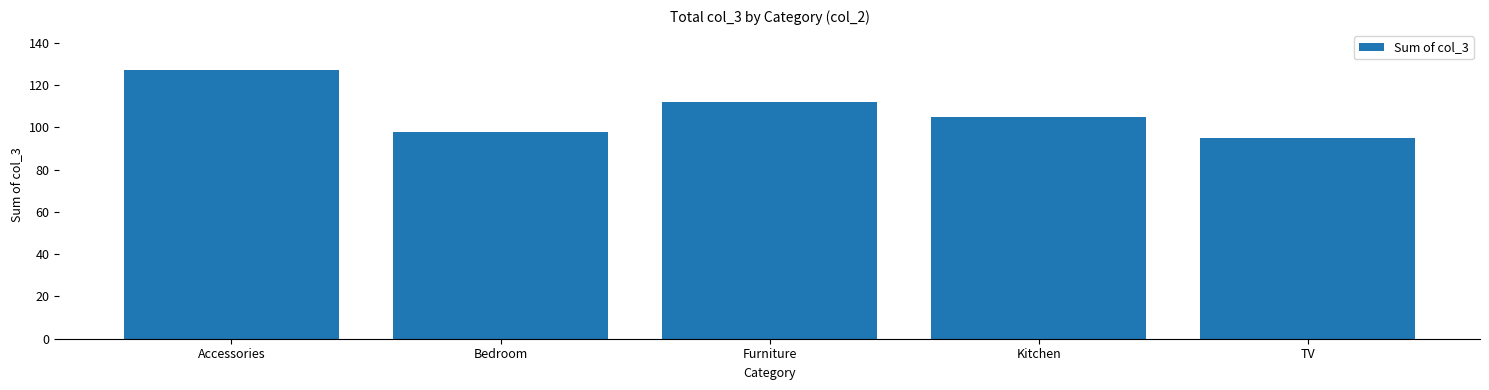

What is the sum of all values?

537